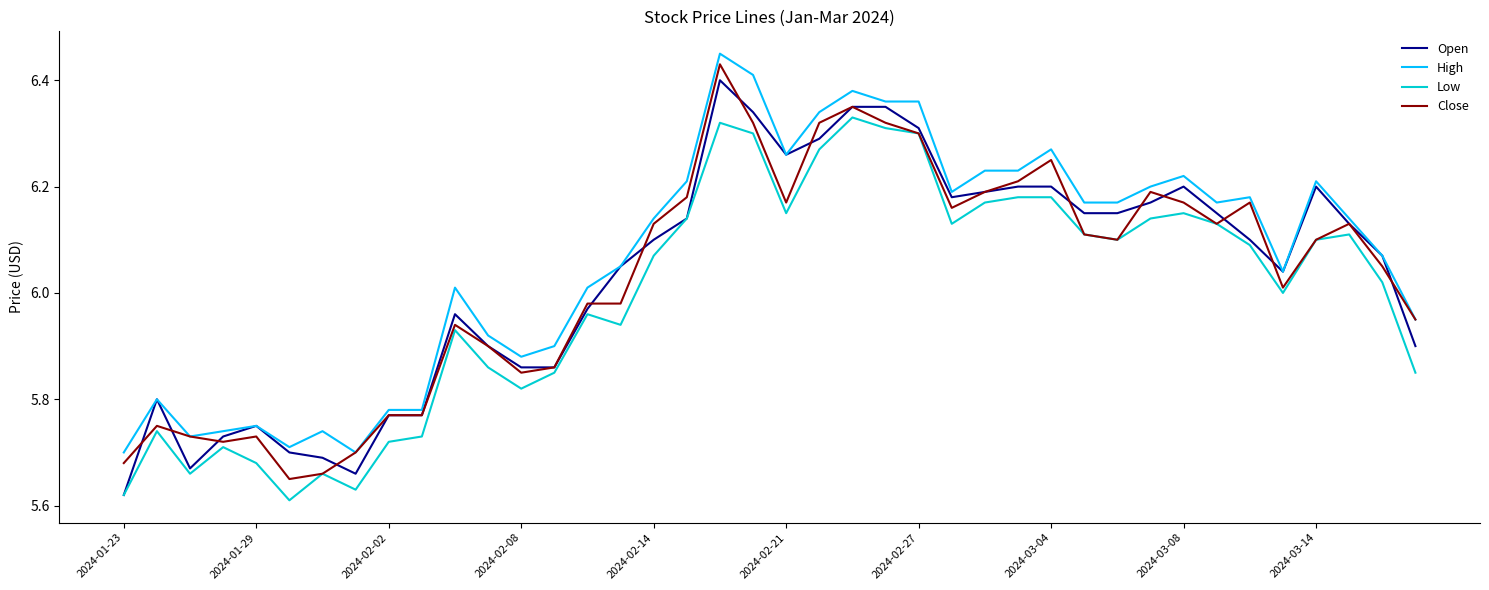

Which category has the lowest value in the High series?

2024-01-23